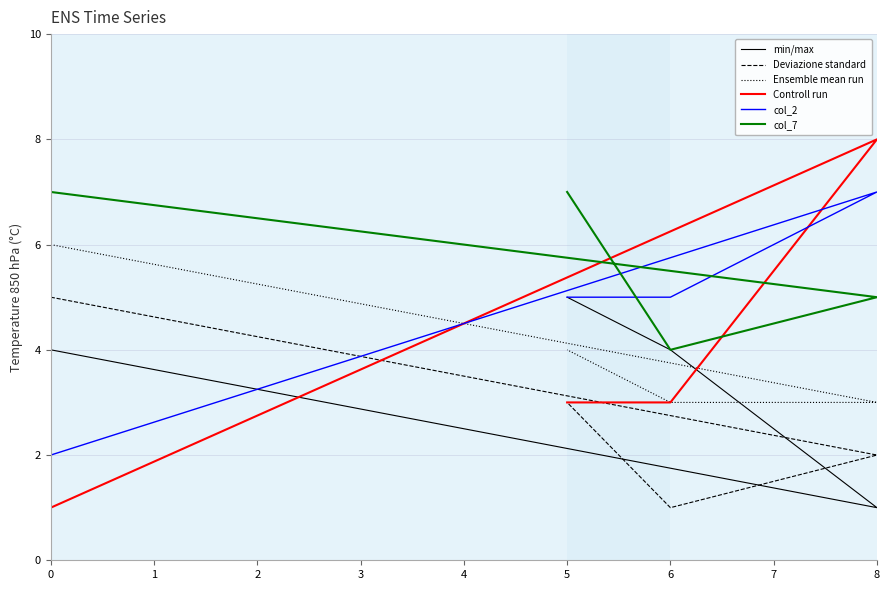

Reading right to left, extract all data points from this chart.

min/max: 5	4	1	4
Deviazione standard: 3	1	2	5
Ensemble mean run: 4	3	3	6
Controll run: 3	3	8	1
col_2: 5	5	7	2
col_7: 7	4	5	7